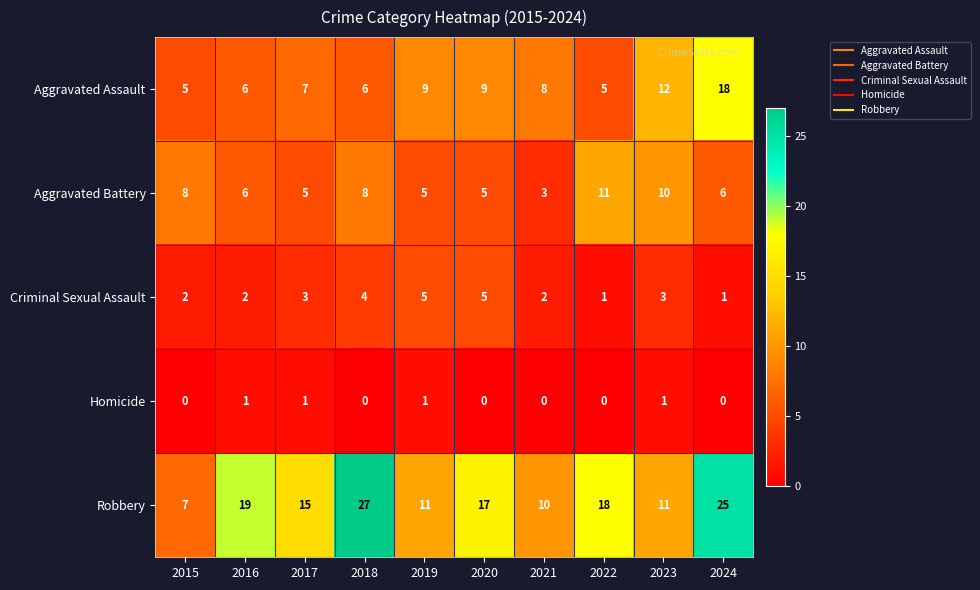

What is the sum of the Aggravated Battery values at 2016 and 2015?

14